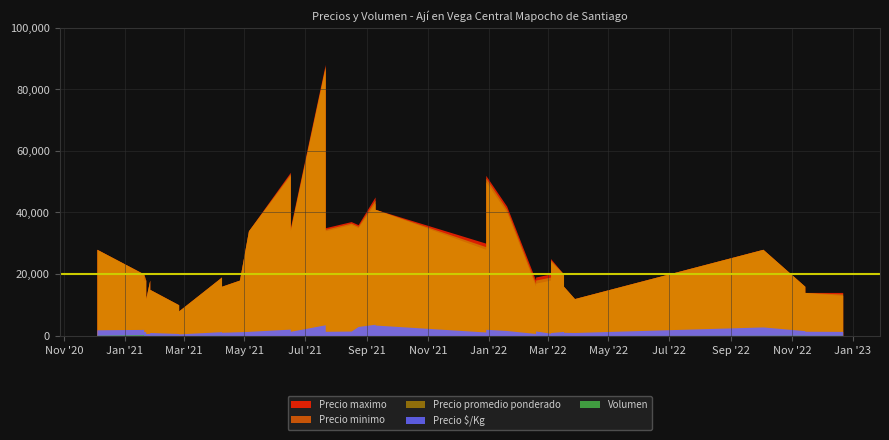

True or false: Precio $/Kg and Precio promedio ponderado intersect in this chart.

False